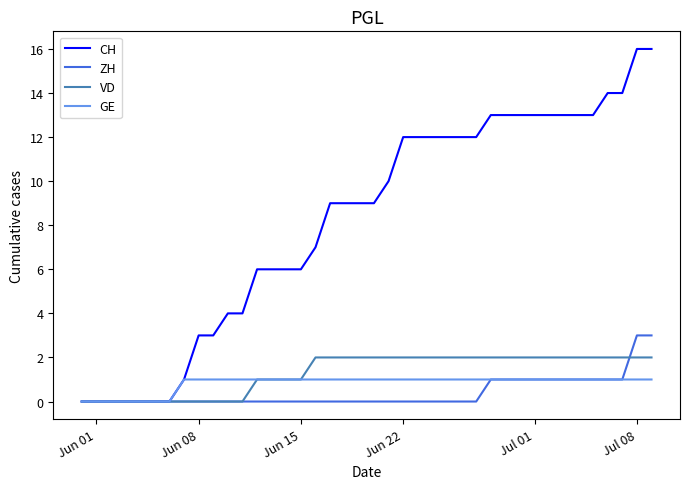

Which series has the largest total across all categories?

CH